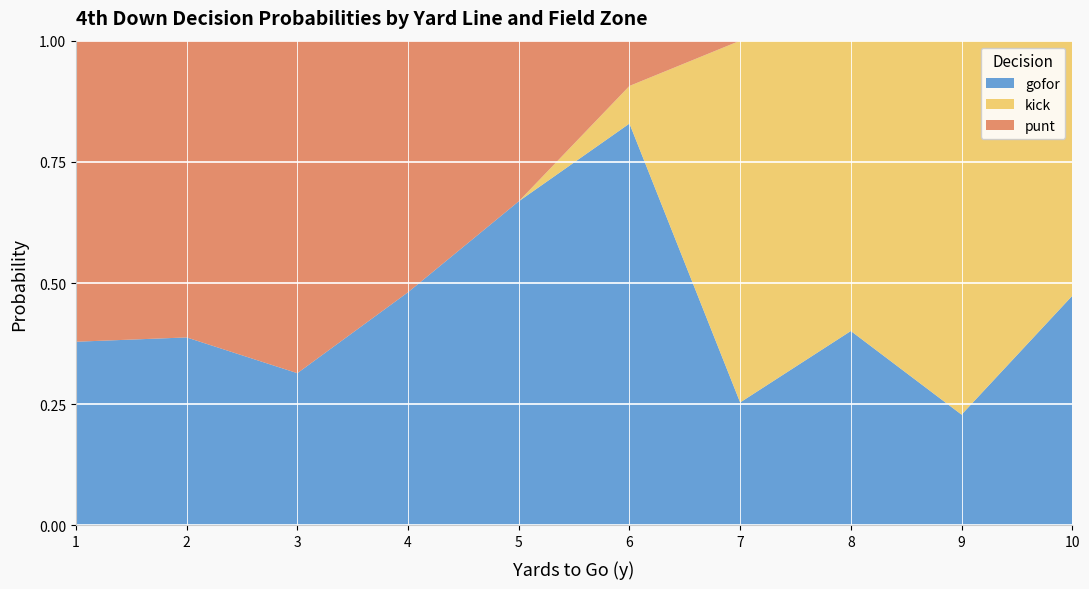

Is it true that gofor equals 0.2 at 4?

False